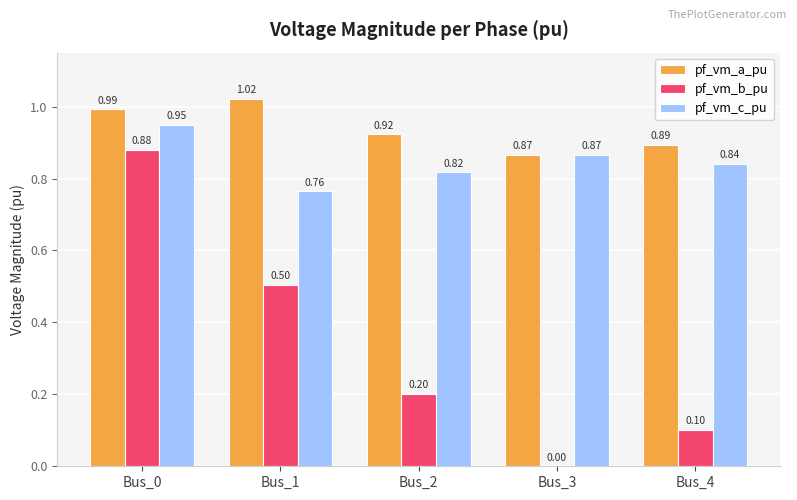

Which series has the largest total across all categories?

pf_vm_a_pu